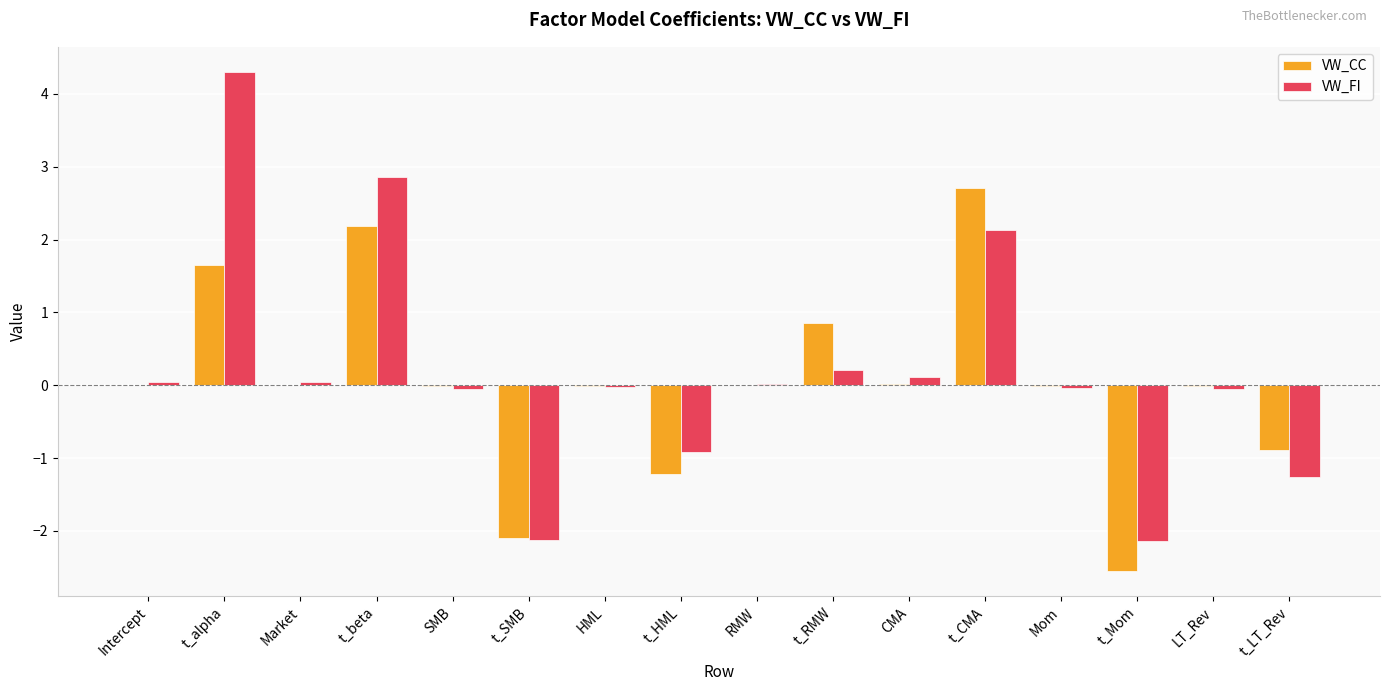

The value of VW_CC at Market is 0.0. True or false?

True